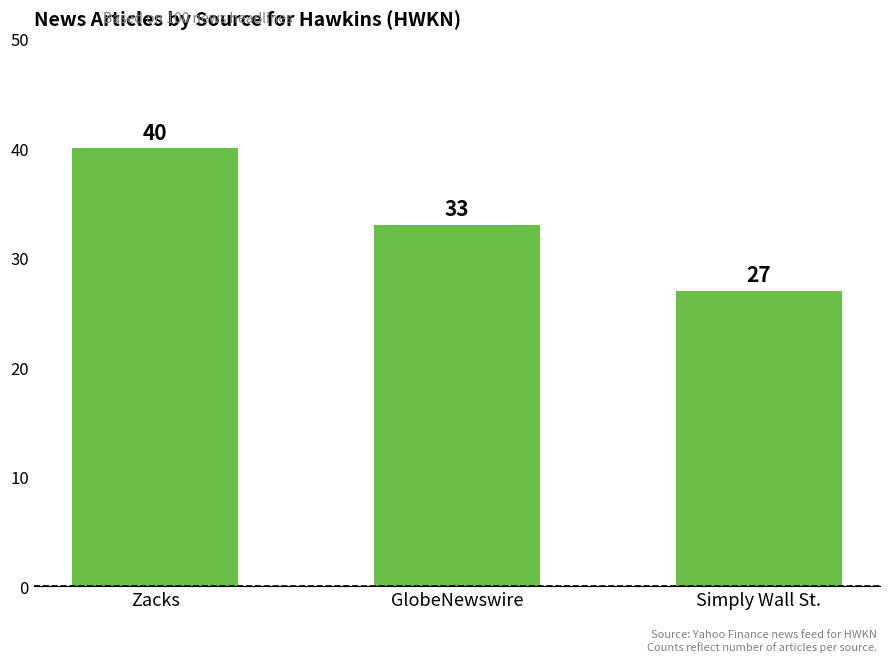

Count the values in the range 27 to 40.

3